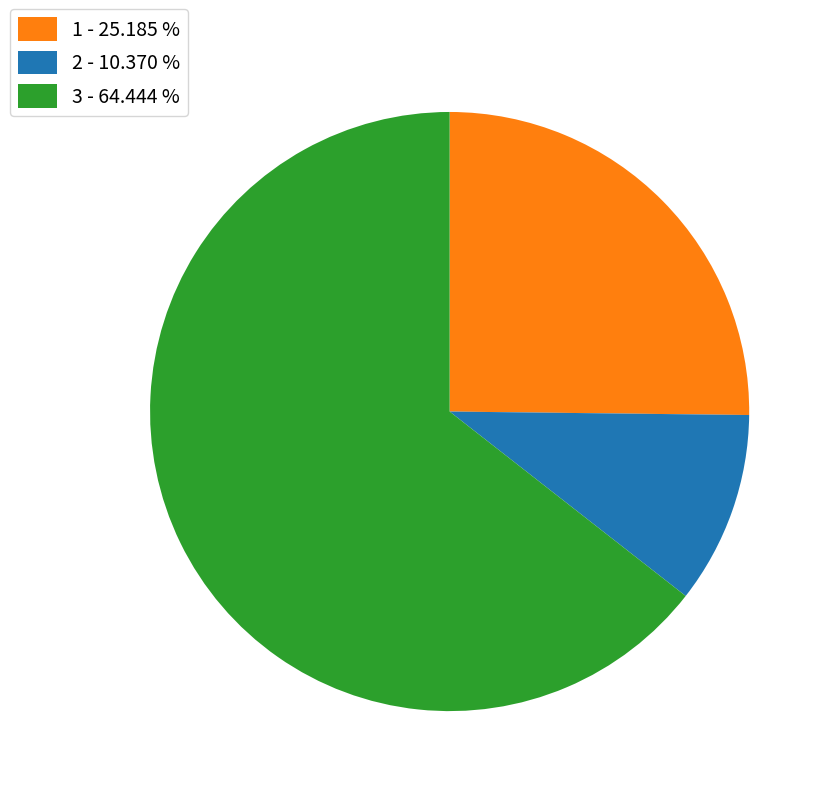

Count the number of slices in the pie.

3